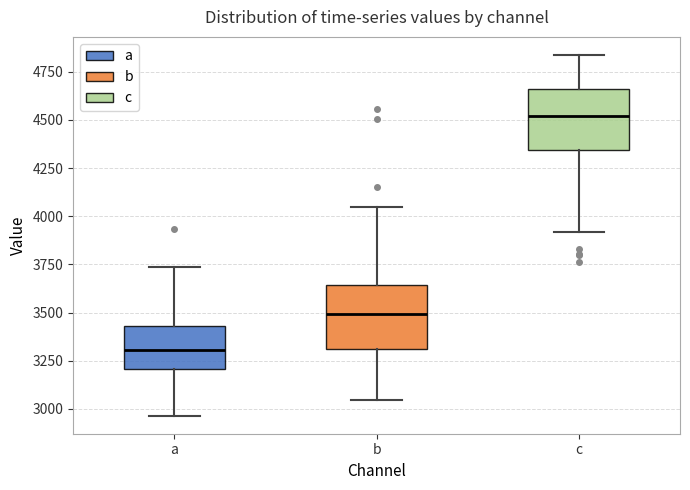

Which box's median line is the highest?

c